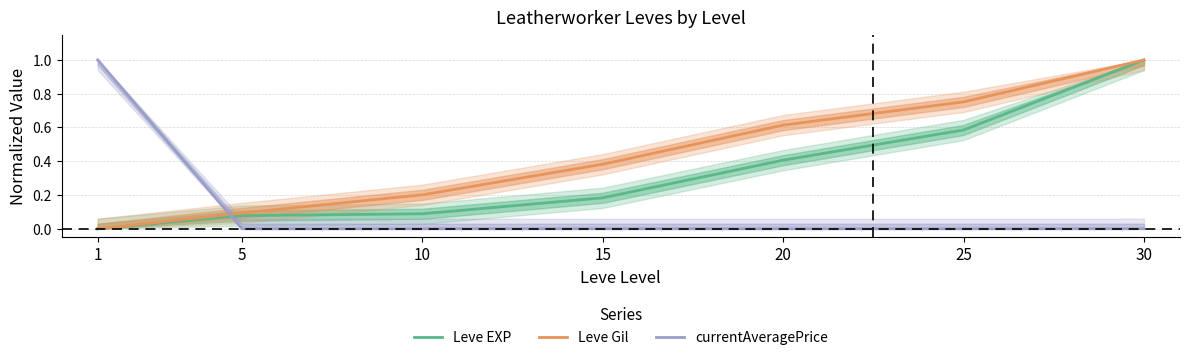

Is the value of Leve EXP at 5 greater than the value of Leve Gil at 5?

No